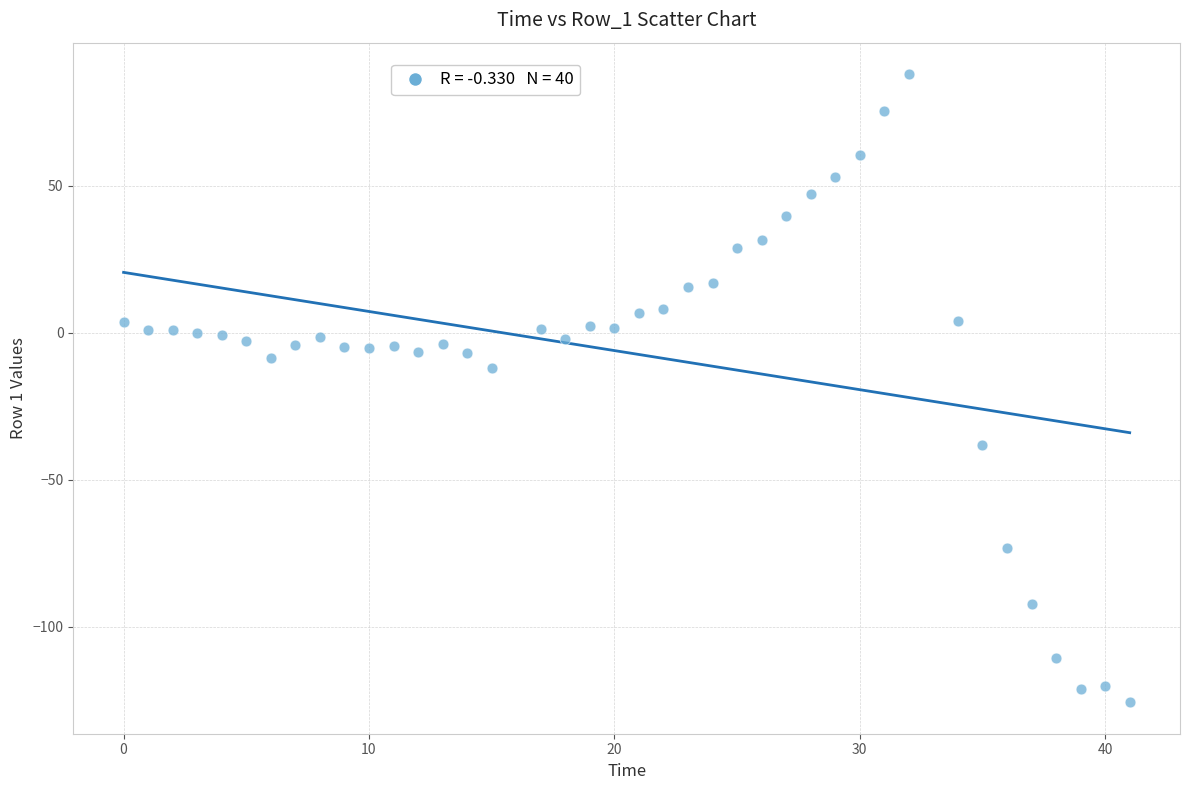

What is the range of Y values (max minus min)?

213.7